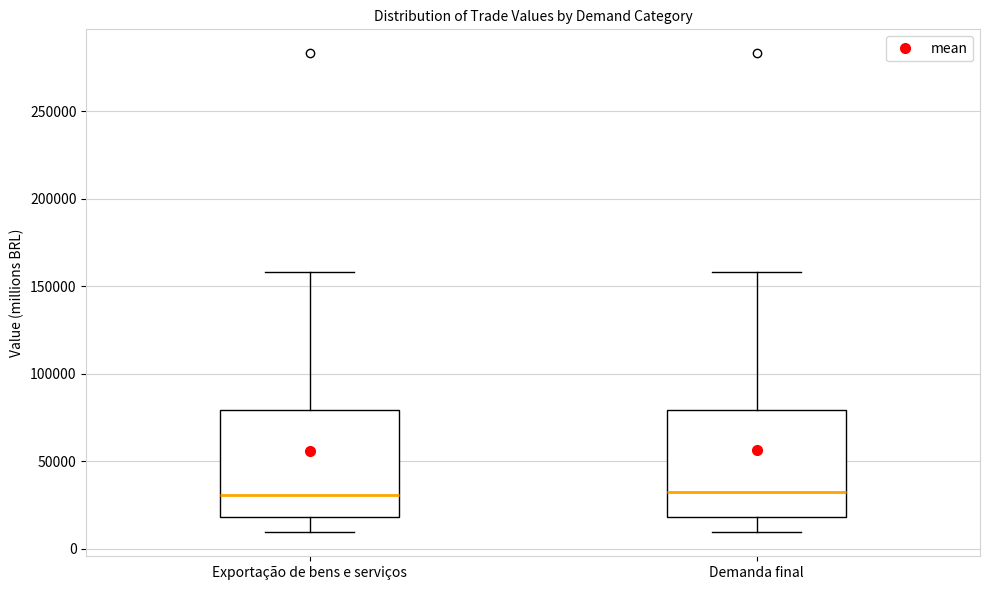

Reading left to right, read every box against the y-axis: the position of its median line, the range the box covers, and the ends of its whiskers. The values are not printed on the chart, so give them approximately, as read against the axis.

Exportação de bens e serviços: median 30000, box 20000 to 80000, whiskers 10000 to 160000
Demanda final: median 30000, box 20000 to 80000, whiskers 10000 to 160000